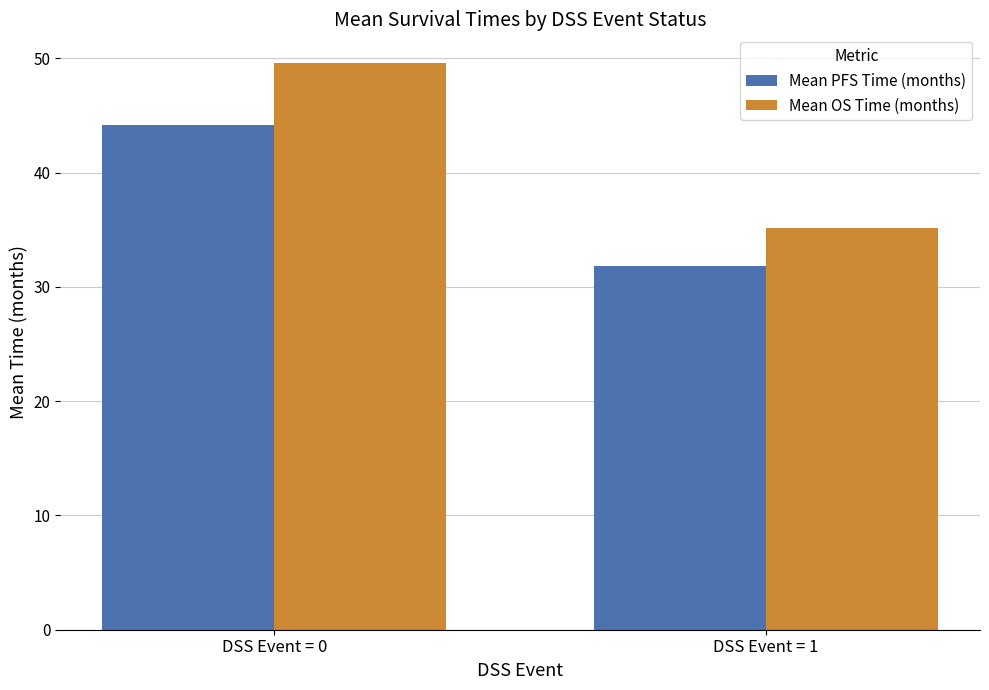

What is the spread (max minus min) of values at DSS Event = 0?

5.4